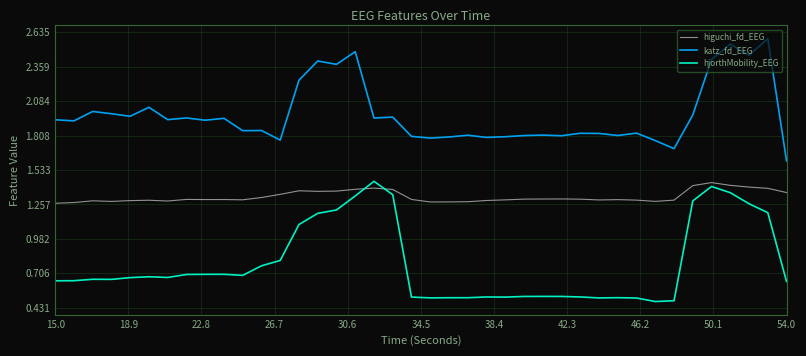

What is the minimum value for katz_fd_EEG?

1.6